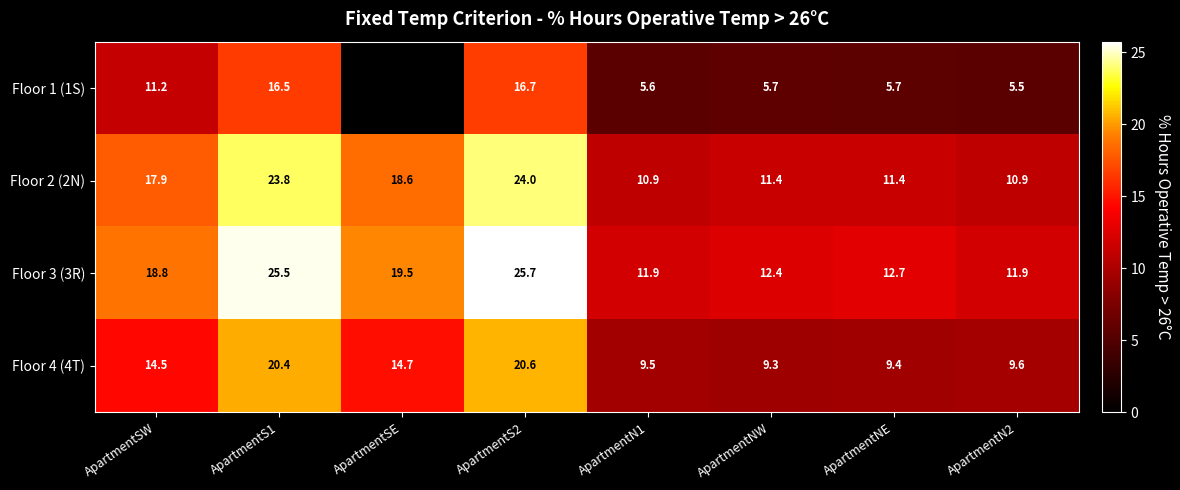

What is the total value across all series at ApartmentS2?

87.0